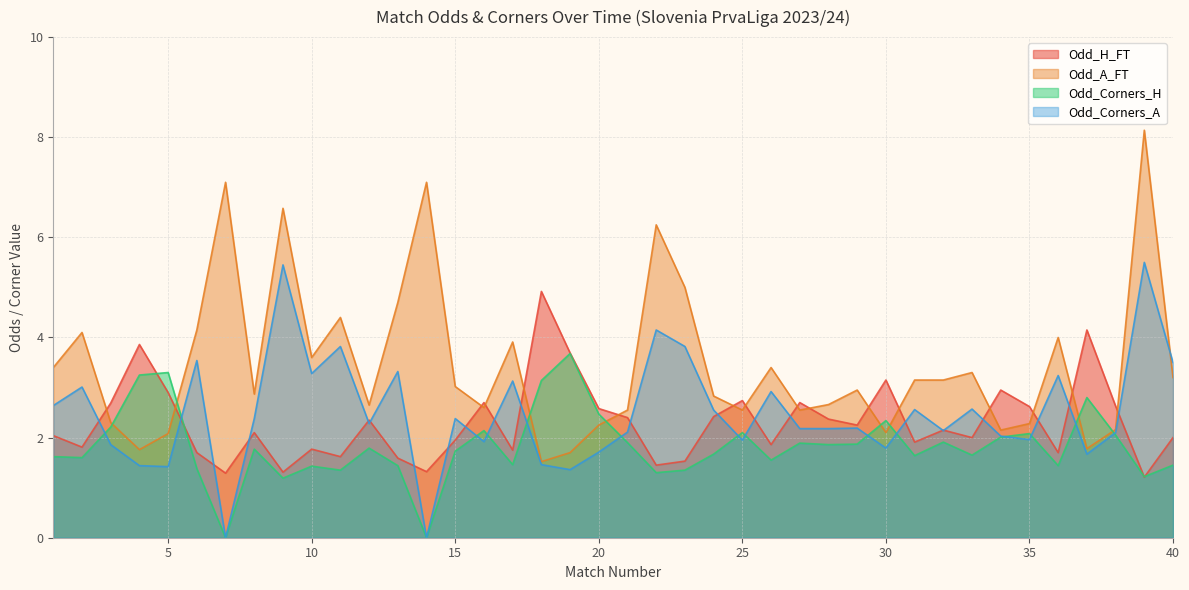

At which label is Odd_Corners_H closest to 1?

9